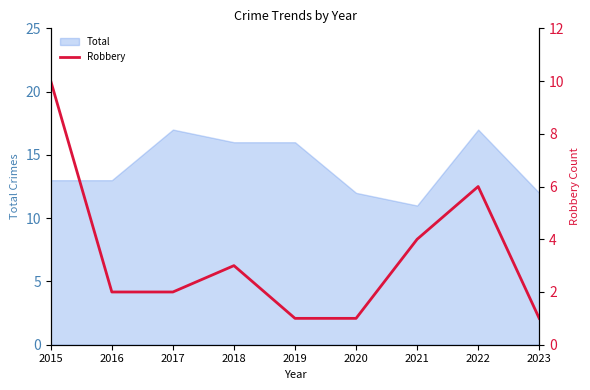

List the labels in order of value, largest first.

2015, 2022, 2021, 2018, 2016, 2017, 2019, 2020, 2023